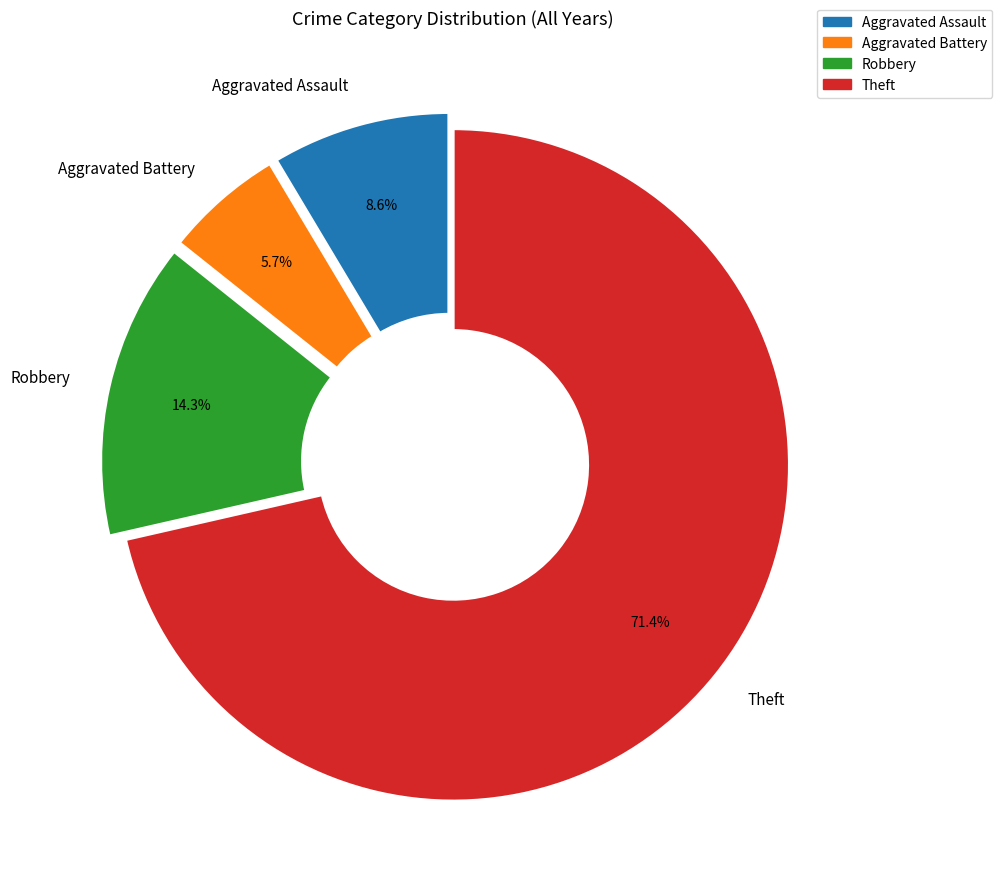

Which slice represents more than half of the pie?

Theft